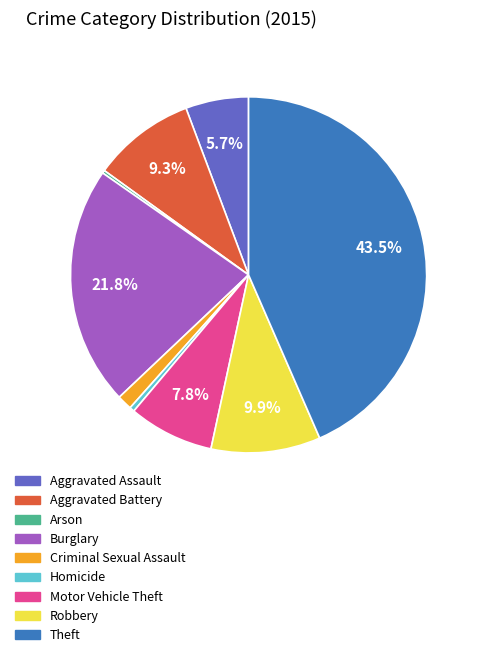

Between Burglary and Aggravated Battery, which is larger?

Burglary